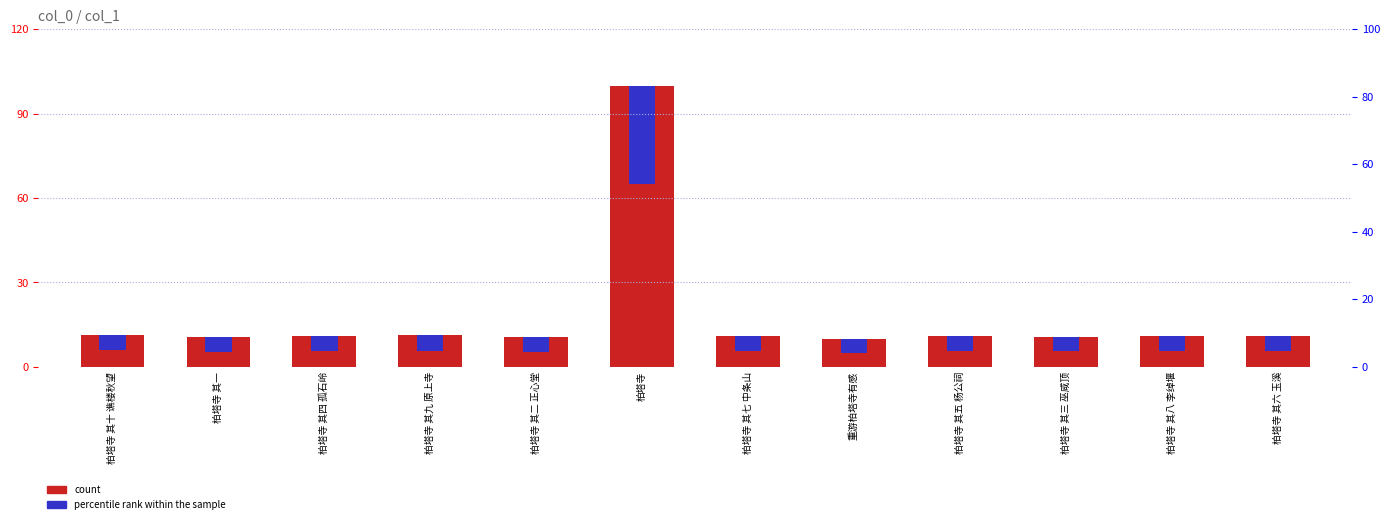

The count series shows 10.8 at 柏塔寺 其三 巫咸顶. True or false?

True